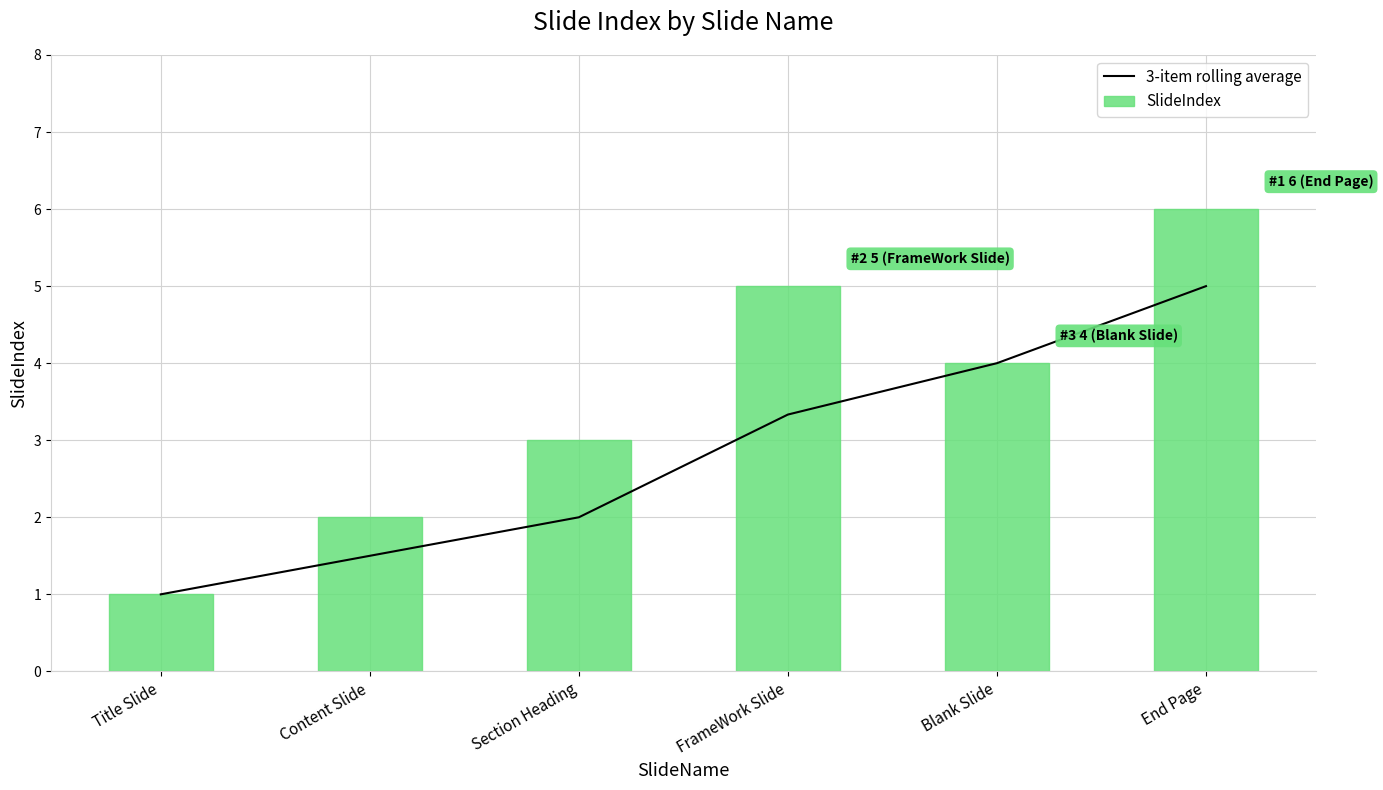

What is the smallest value displayed?

1.0